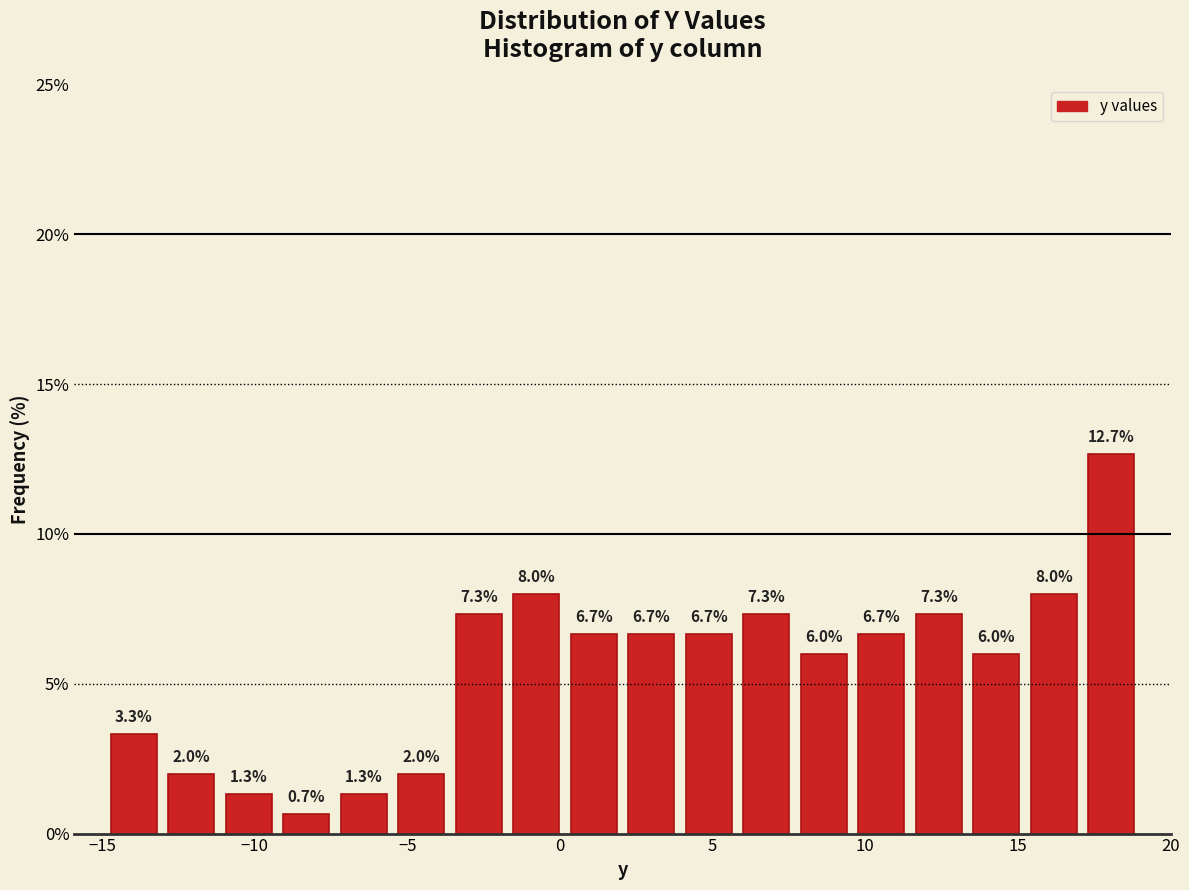

Around what value on the x-axis is the tallest bar? Give the approximate position of its centre, as read against the axis.

18.0